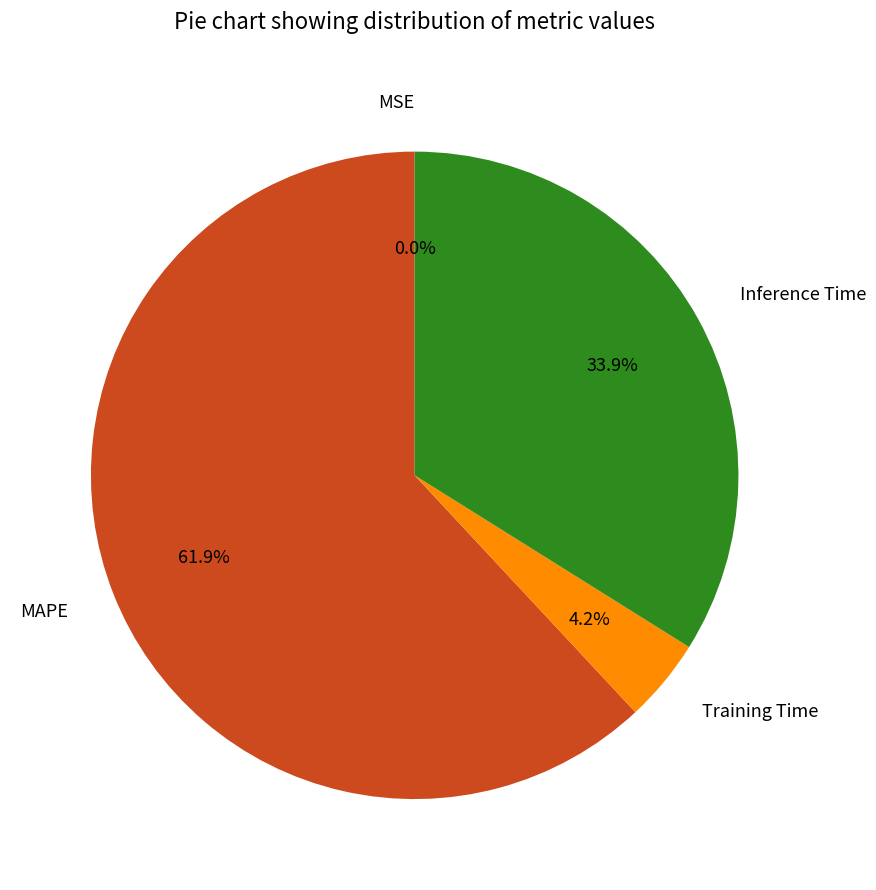

Combined, what portion of the pie is Inference Time and Training Time?

38.1%